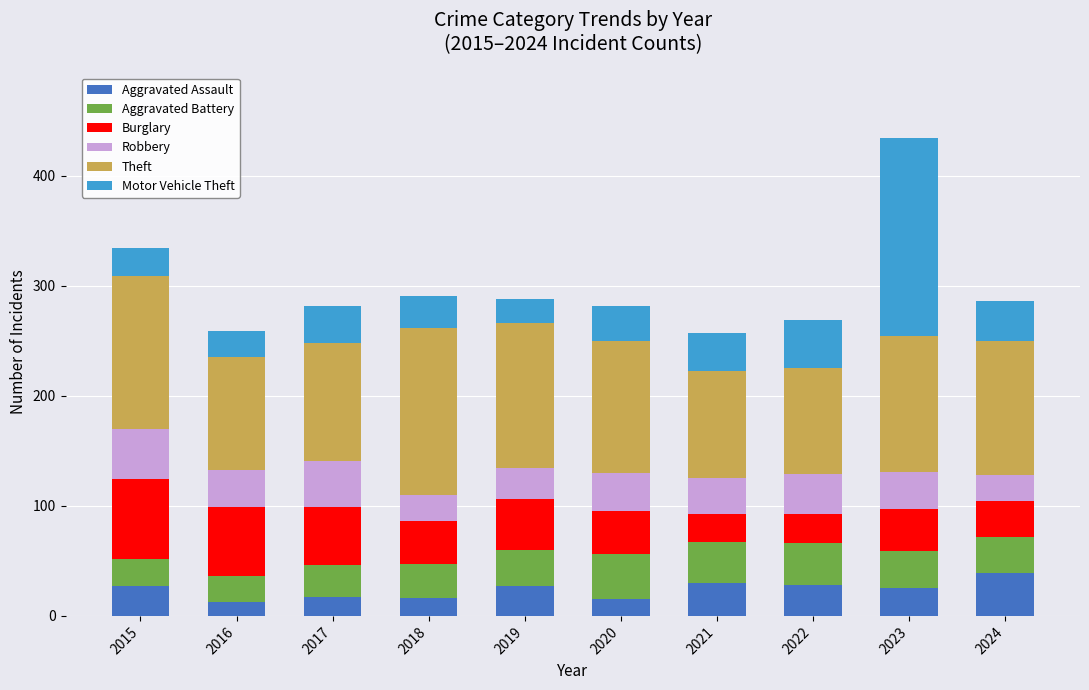

The Aggravated Assault series shows 45 at 2022. True or false?

False